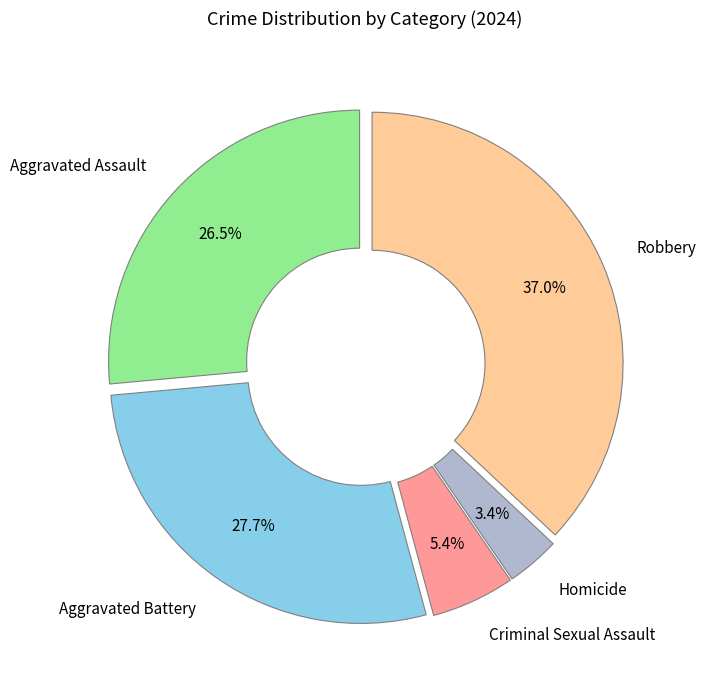

What is the largest slice in the pie chart?

Robbery